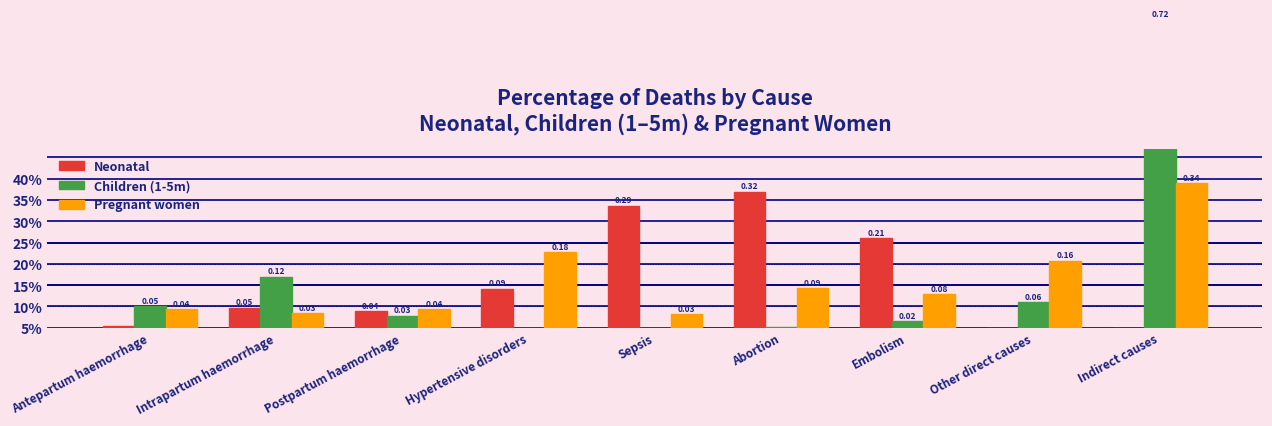

What is the sum of all Neonatal values?

1.0